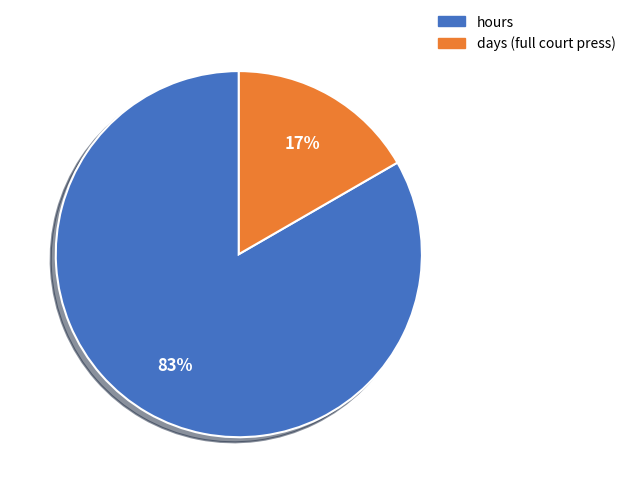

To the nearest percent, what portion does days (full court press) represent?

17%